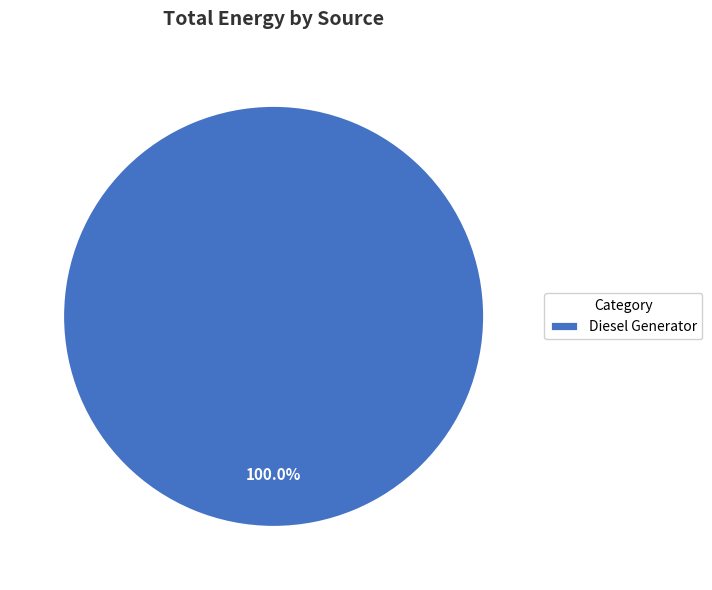

Rank the categories by value from highest to lowest.

Diesel Generator